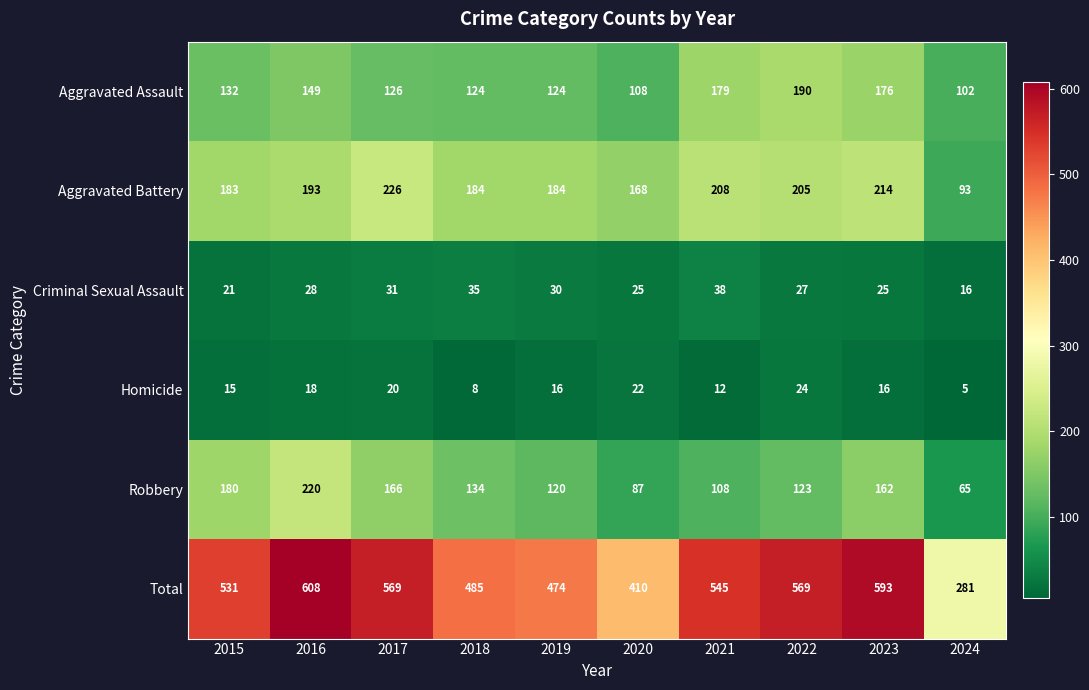

Which category has the lowest value across all series?

2024